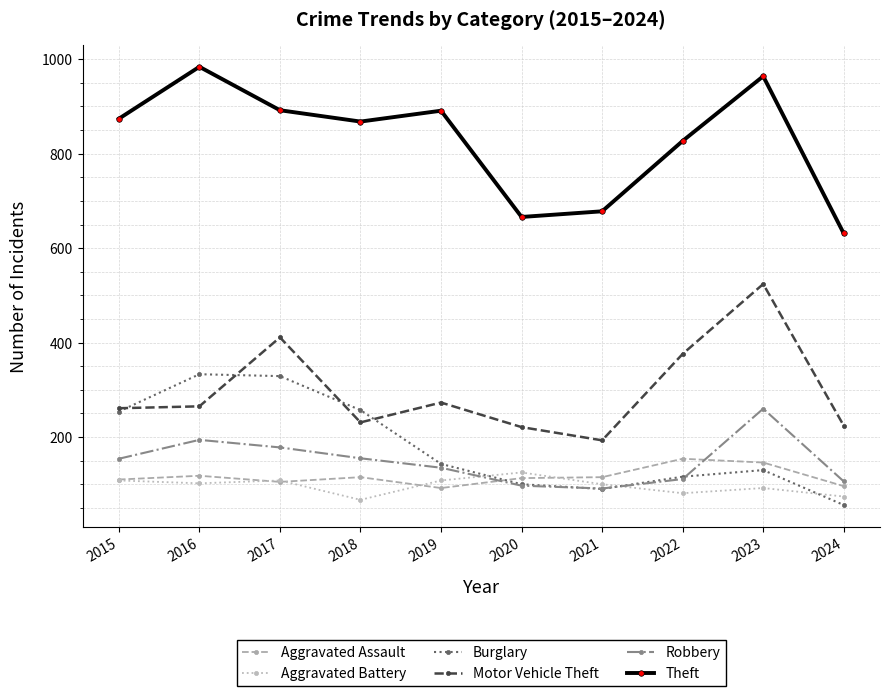

The Burglary series shows 333 at 2016. True or false?

True